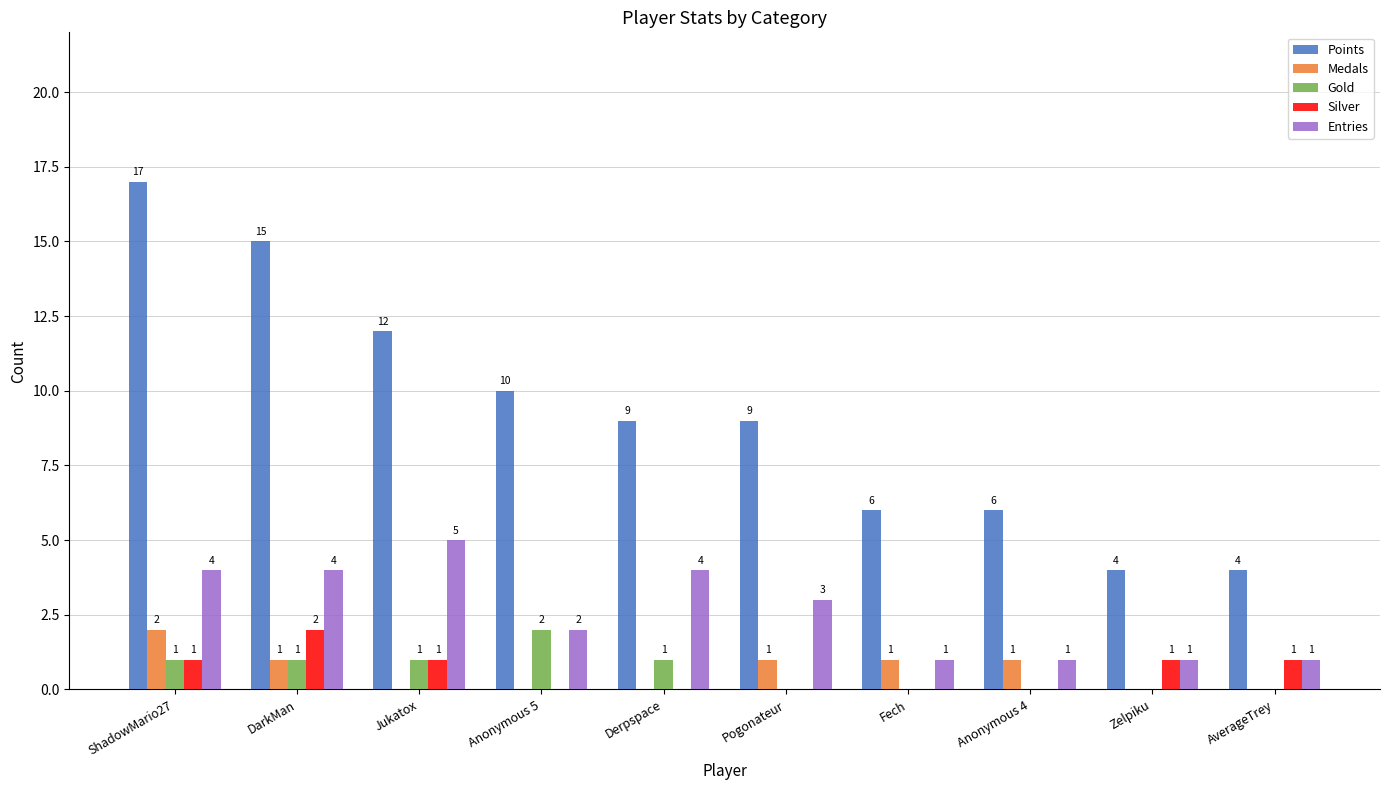

What is the total value across all series at Zelpiku?

6